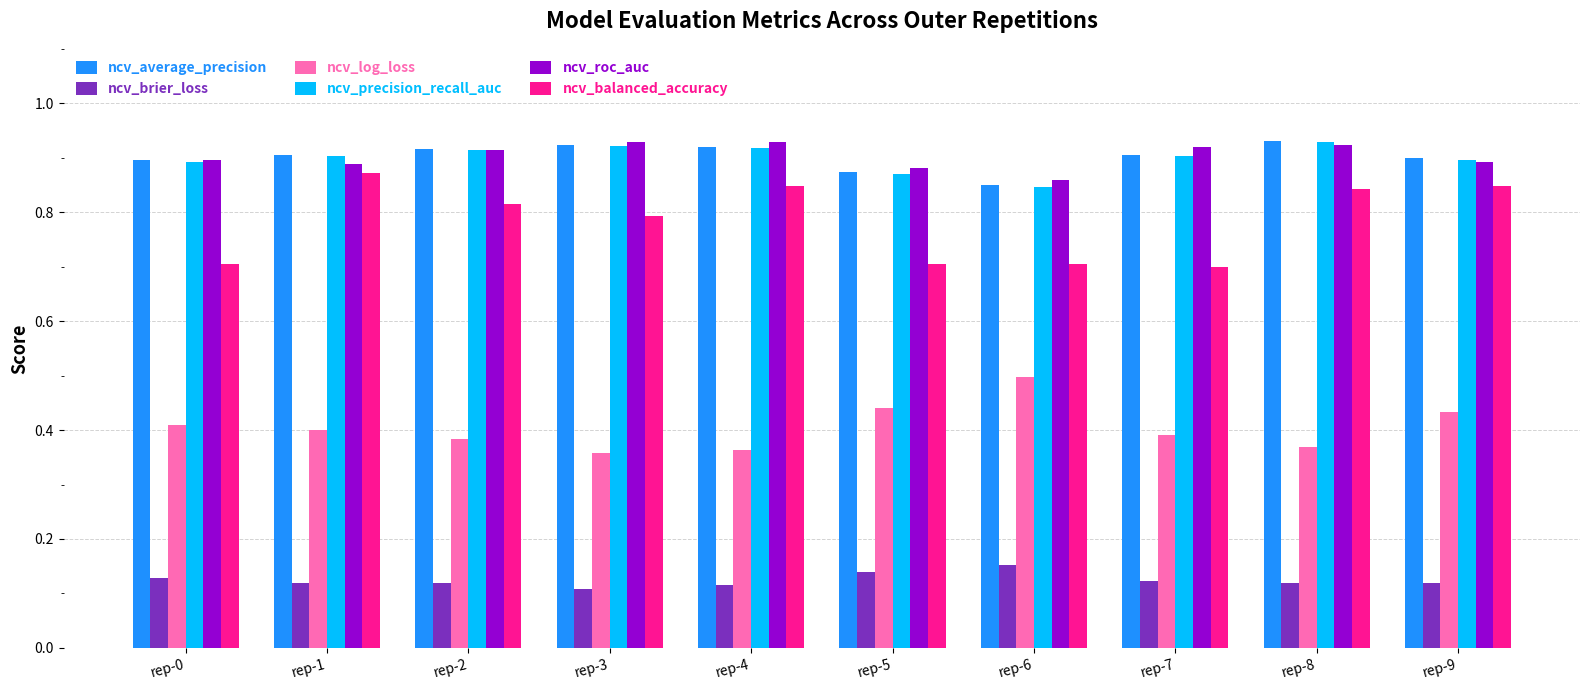

True or false: ncv_balanced_accuracy has a value of 1.1 at rep-0.

False